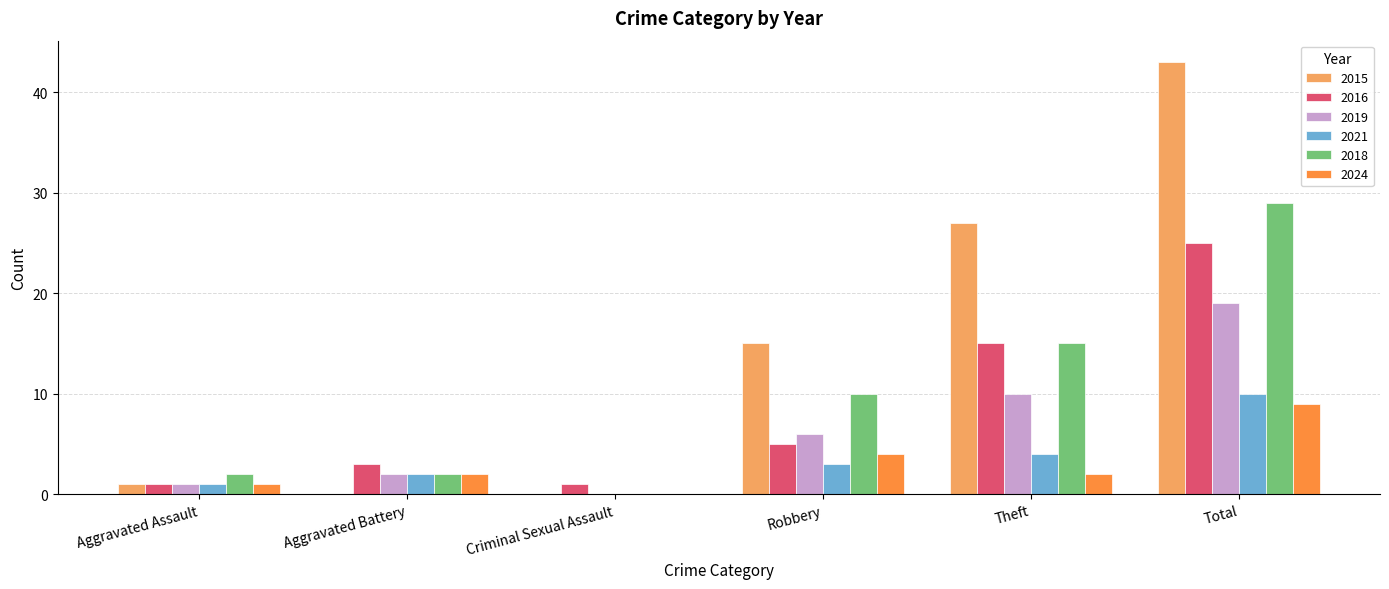

Which series changed the most between Aggravated Battery and Robbery?

2015